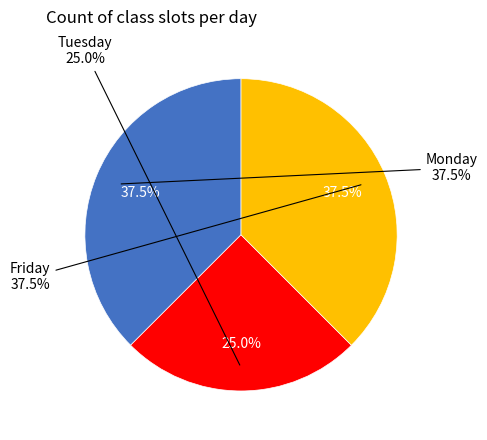

To the nearest percent, what percentage of the pie is Friday?

38%